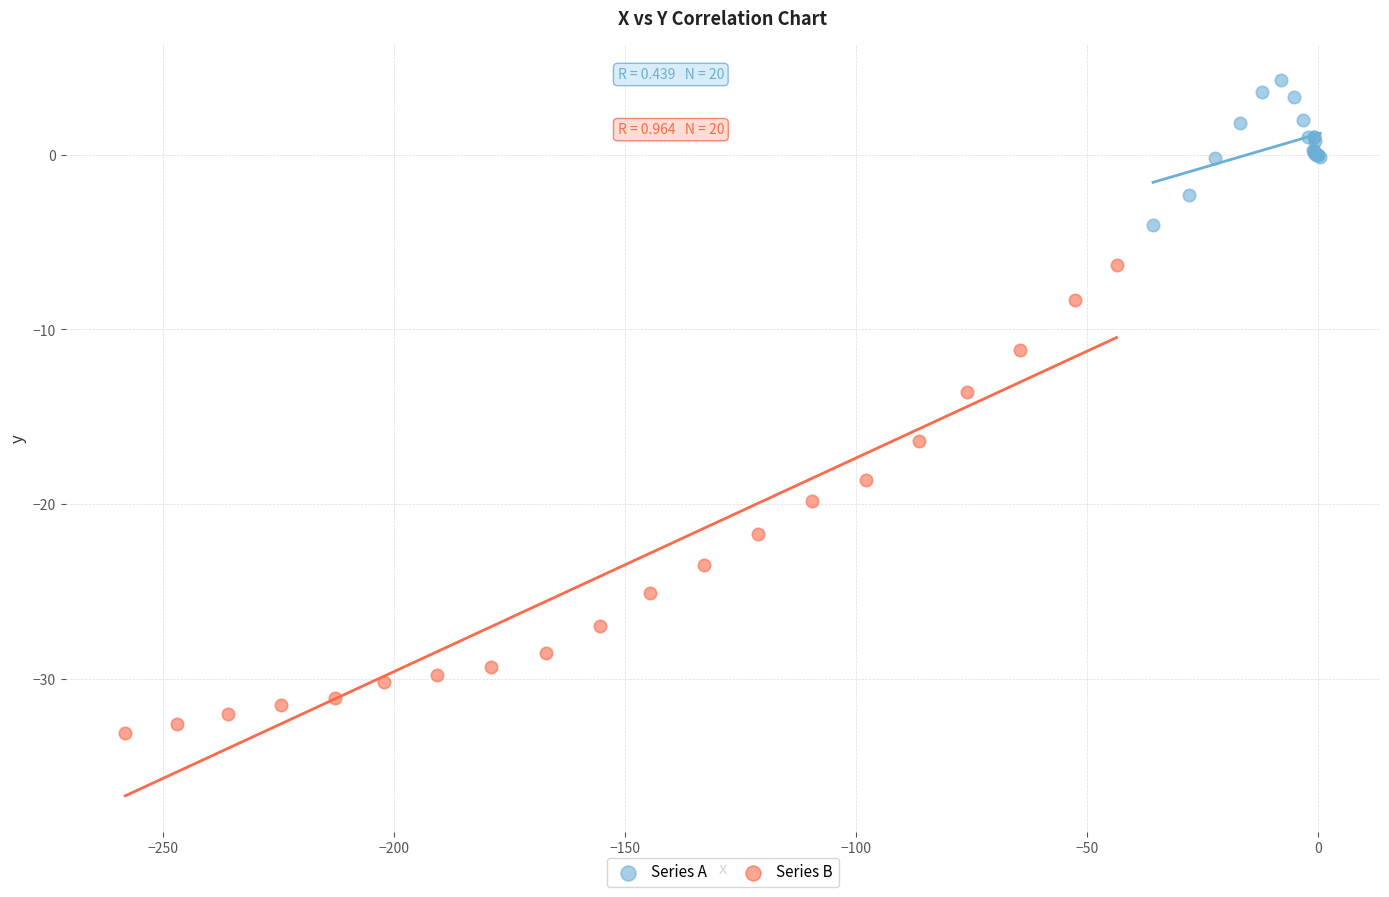

Which series contains the highest Y value?

Series A